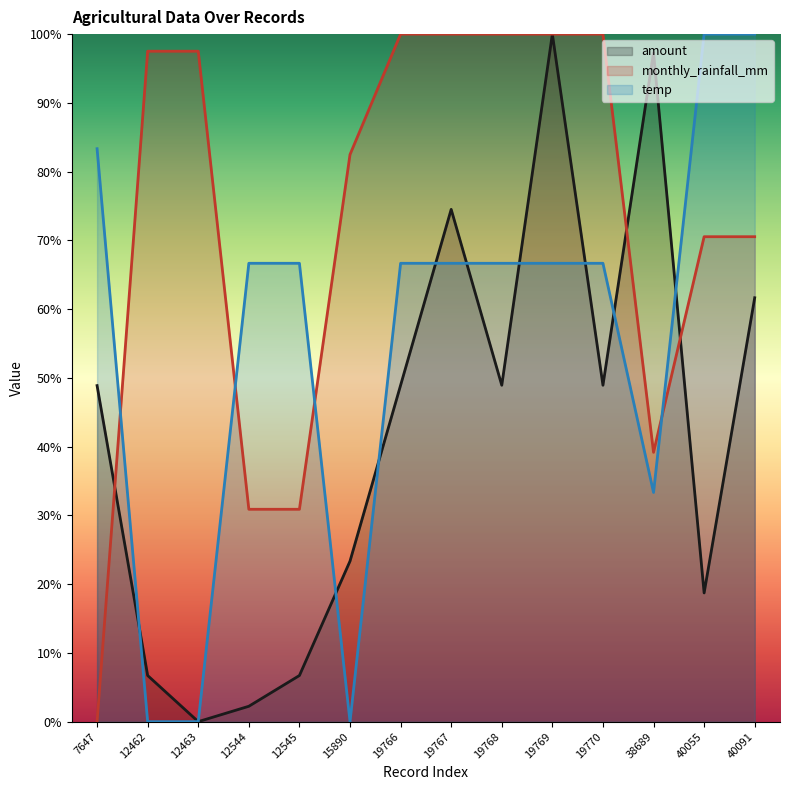

What is the sum of all monthly_rainfall_mm values?

10.2